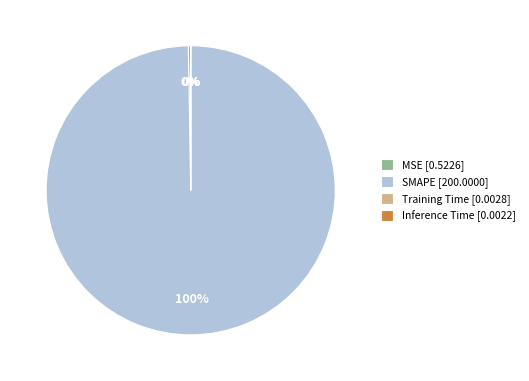

Does any single category account for the majority?

Yes